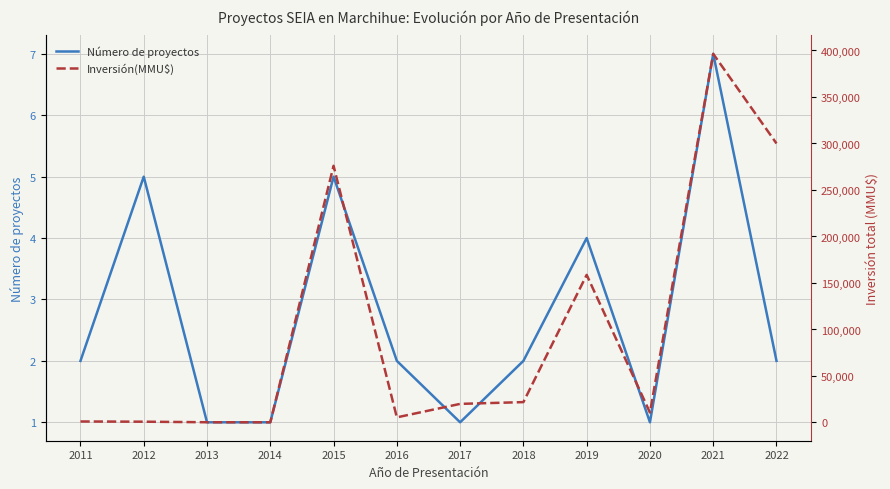

True or false: Inversión(MMU$) and Número de proyectos cross at least once.

False